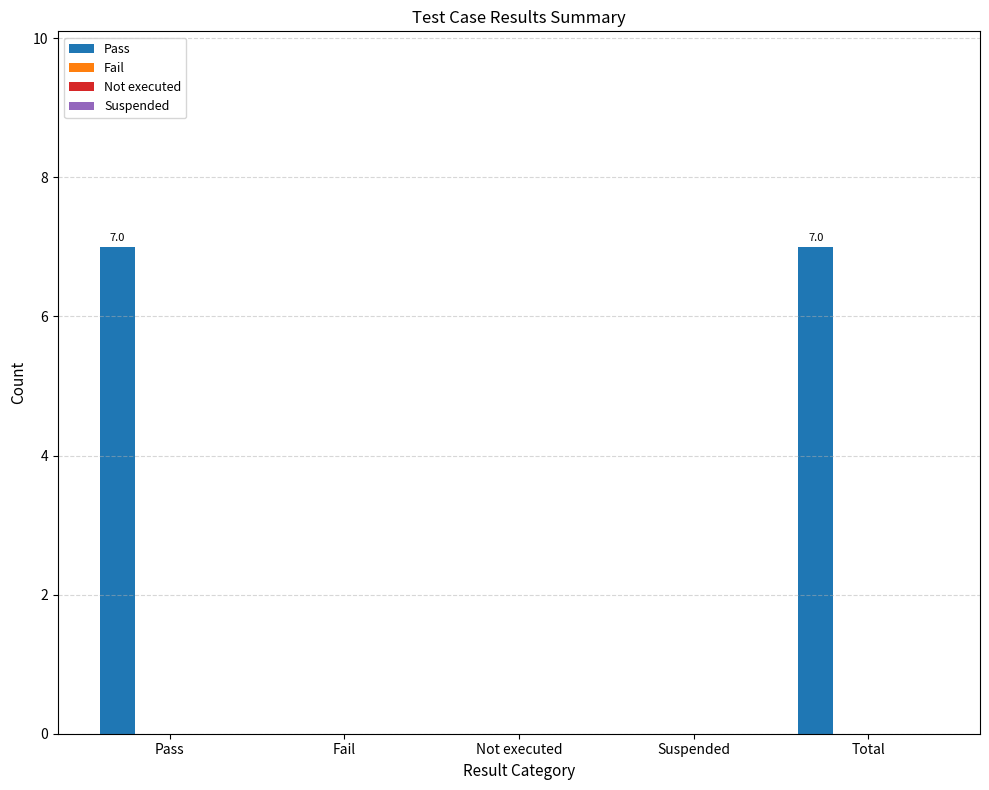

What is the sum of all values?

14